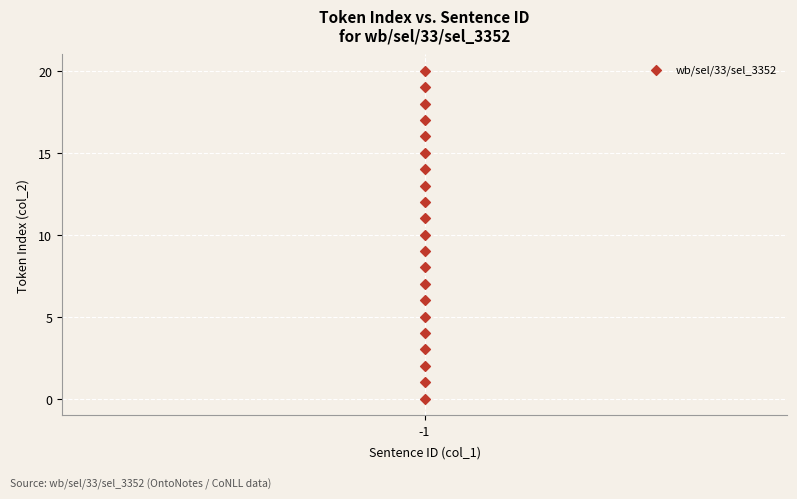

What is the range of Y values (max minus min)?

20